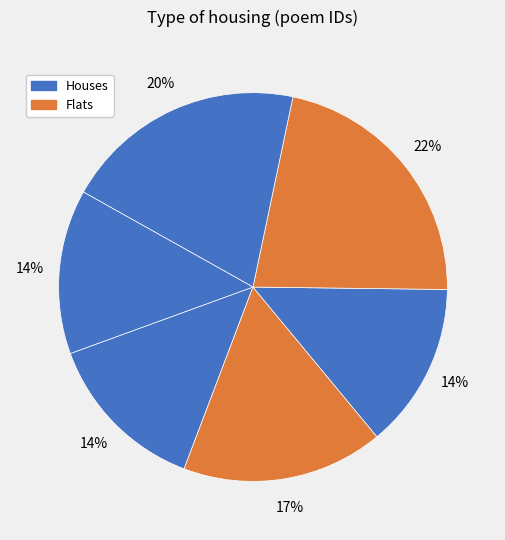

How many slices are in this pie chart?

6